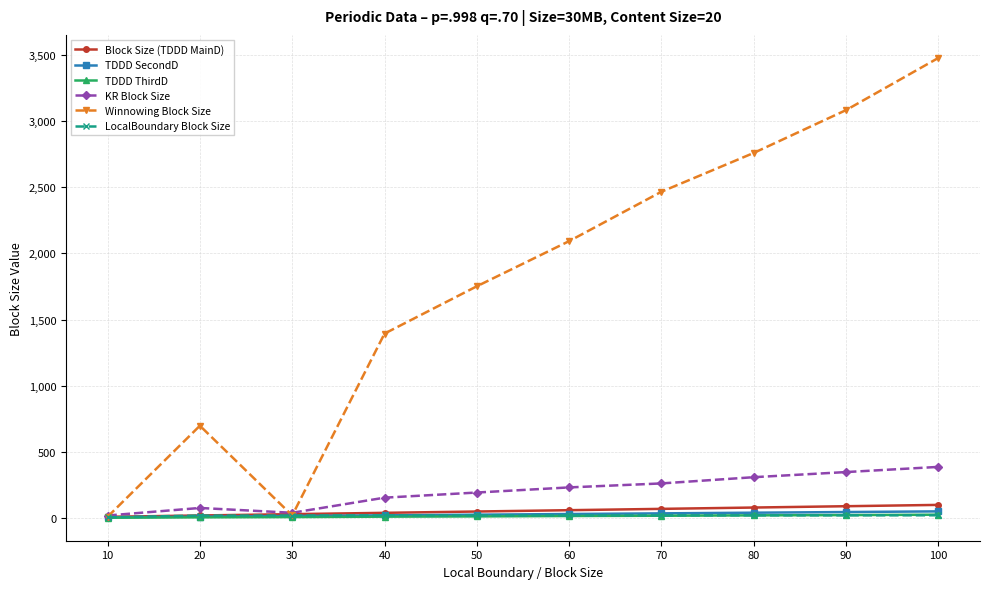

What is the difference between the Winnowing Block Size values at 60 and 40?

698.8